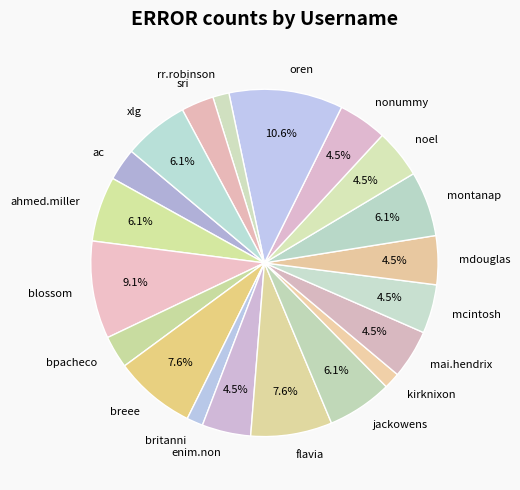

Do mcintosh and noel together represent more than half of the pie?

No